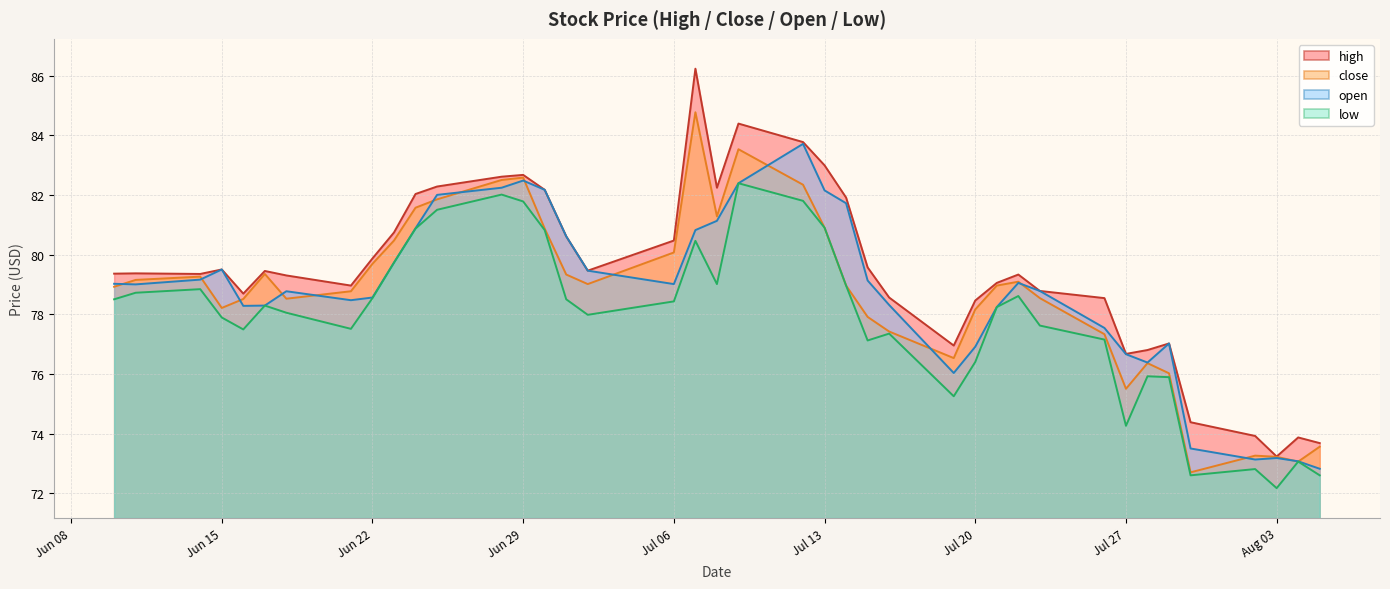

The value of open at 2021-07-23 is 126.3. True or false?

False